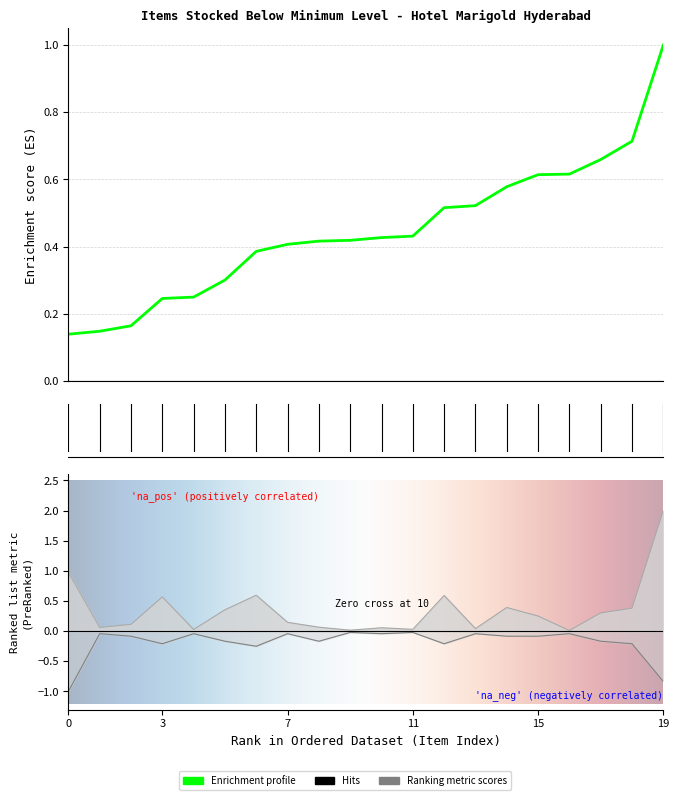

What position from the right is 15?

5